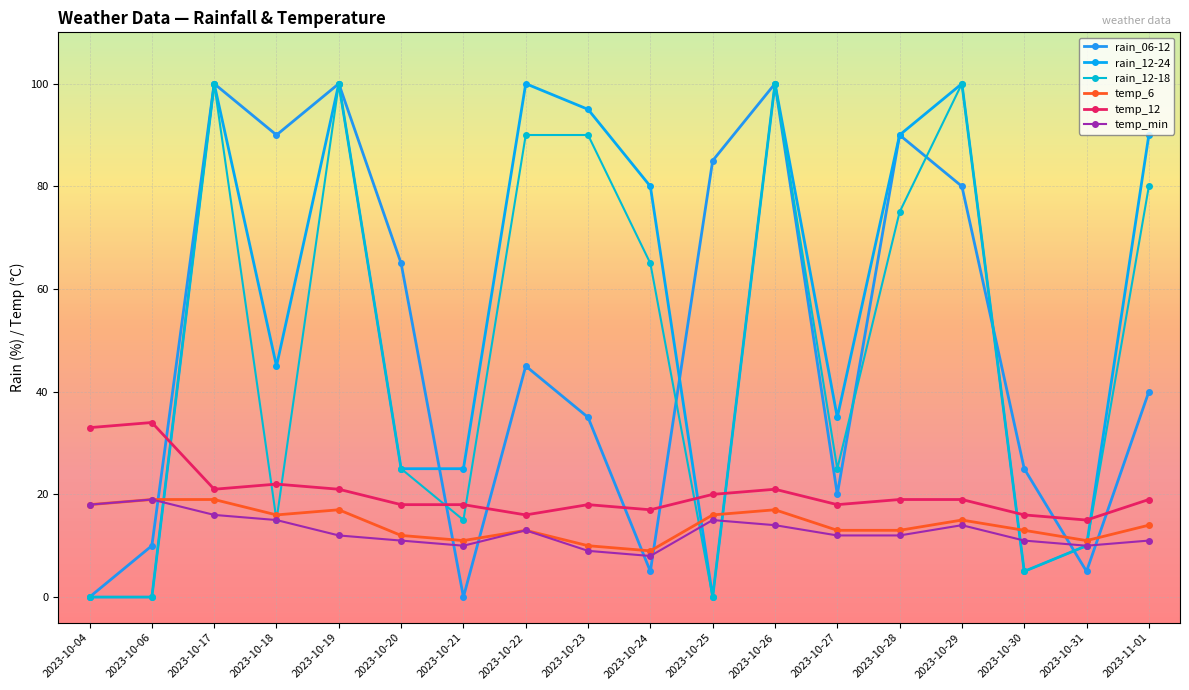

True or false: temp_6 and temp_12 intersect in this chart.

False